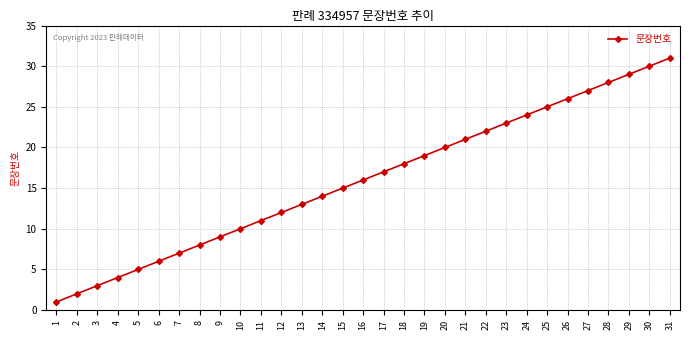

Rank the categories by value from lowest to highest.

1, 2, 3, 4, 5, 6, 7, 8, 9, 10, 11, 12, 13, 14, 15, 16, 17, 18, 19, 20, 21, 22, 23, 24, 25, 26, 27, 28, 29, 30, 31